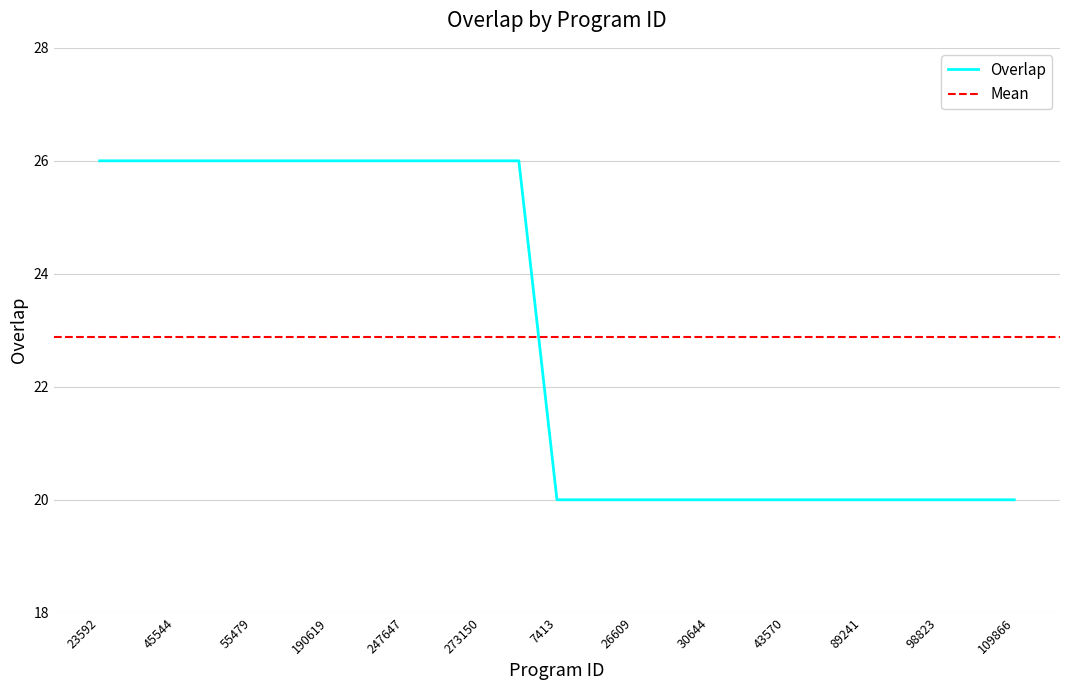

The chart shows a value of 27 at 26608. True or false?

False